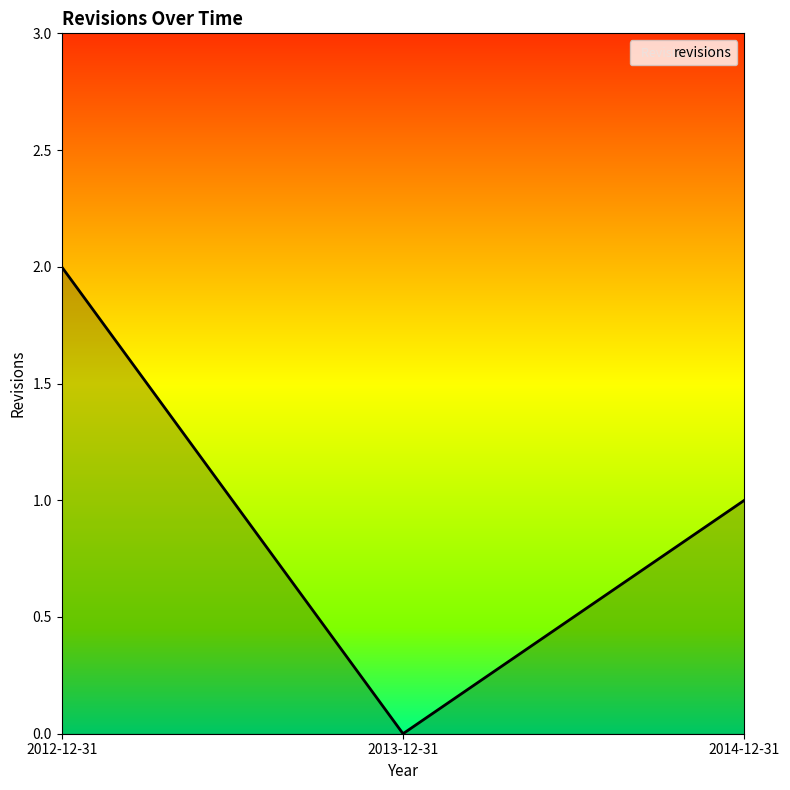

What position from the left is 2012-12-31?

1